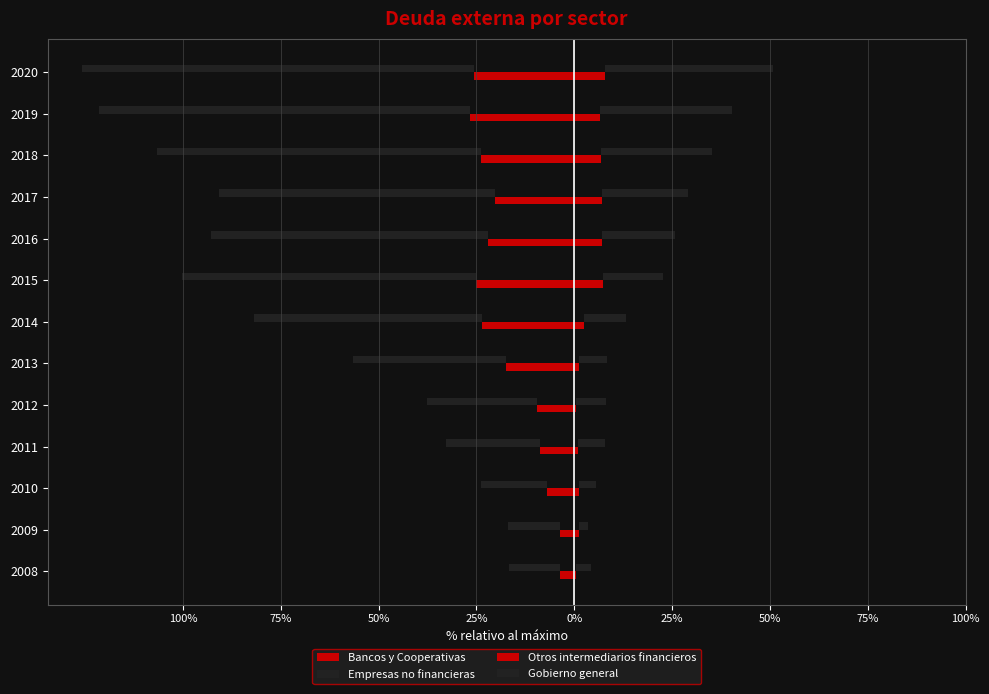

Is it true that Empresas no financieras equals -17.0 at 50%?

True